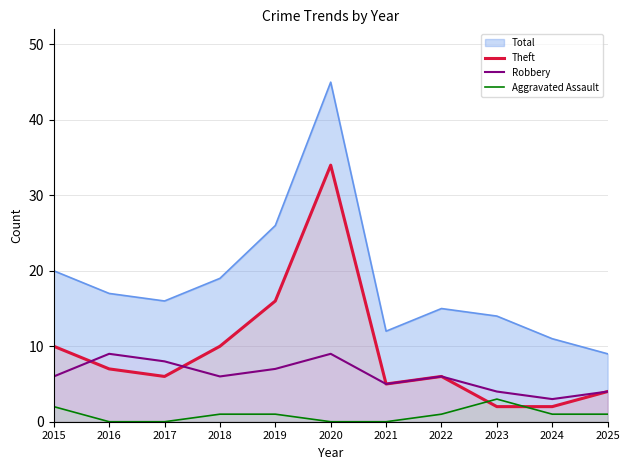

Does the chart display data point markers on the line(s)?

No